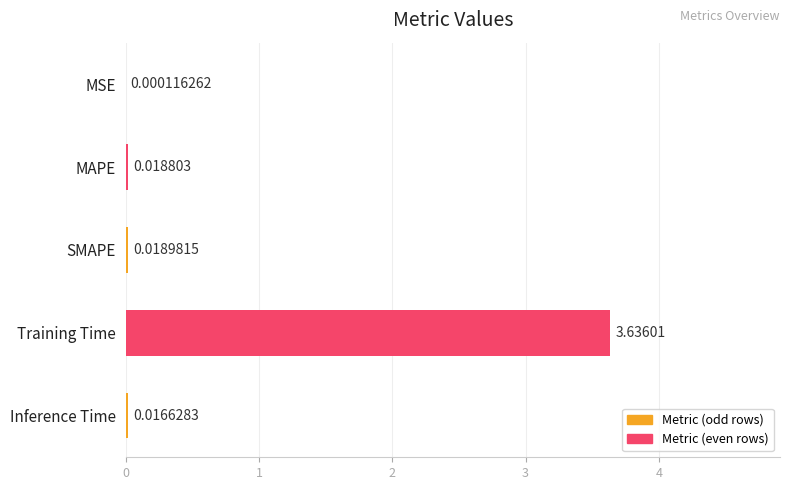

Between MAPE and Inference Time, which is larger?

MAPE